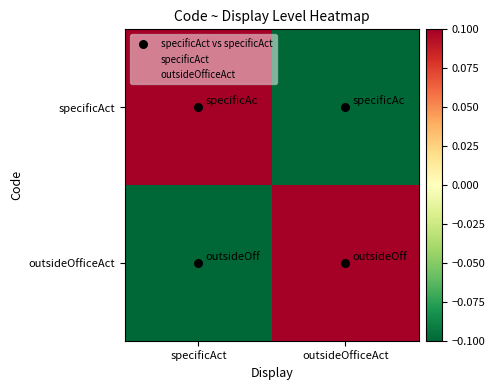

At which category is the sum across all series the highest?

specificAct